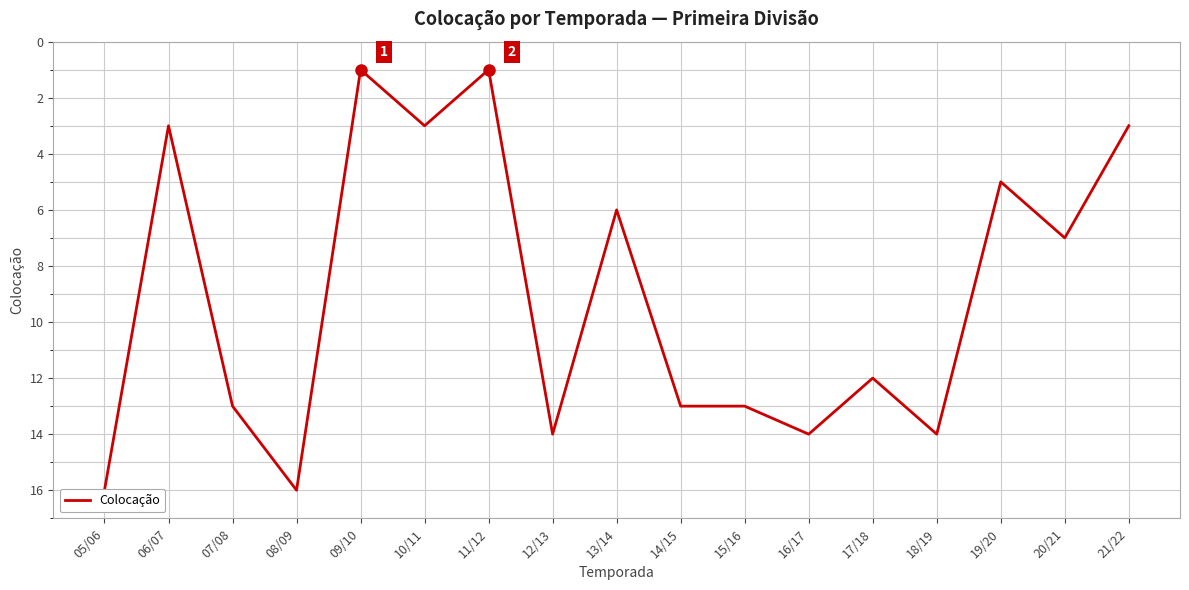

At which category does the data reach its first local valley?

06/07